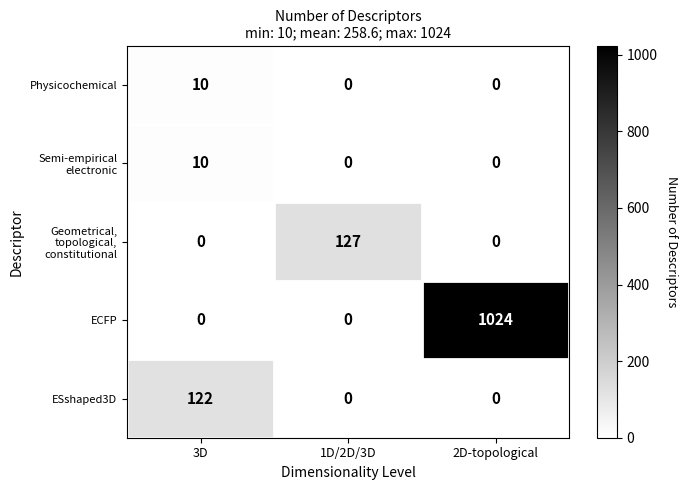

What is the spread (max minus min) of values at 1D/2D/3D?

127